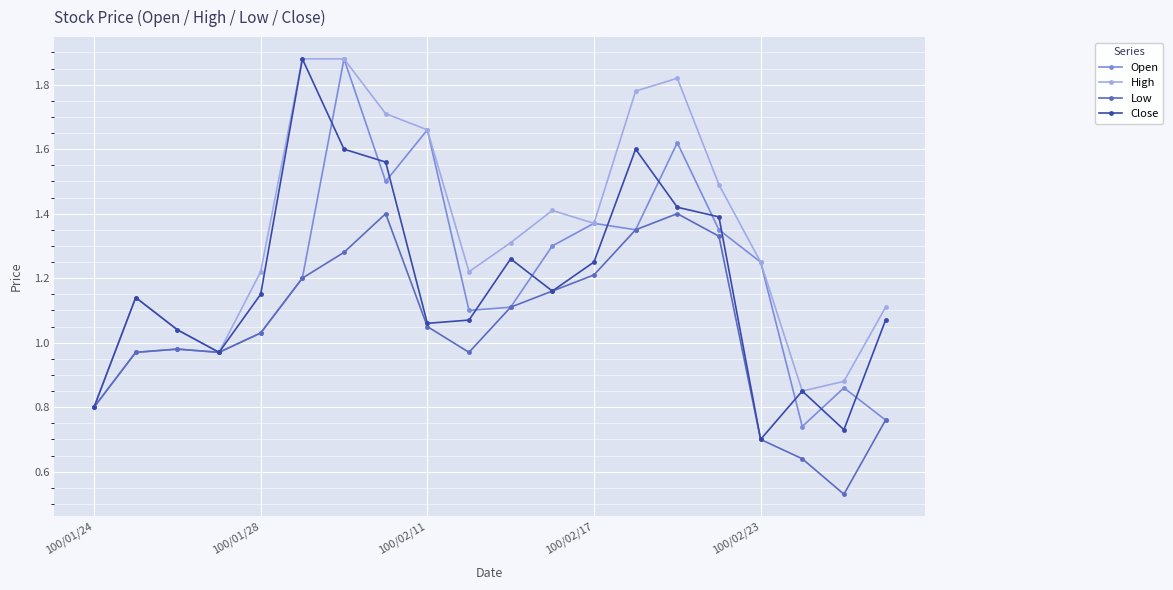

How many interior local valleys does the Close series have?

5